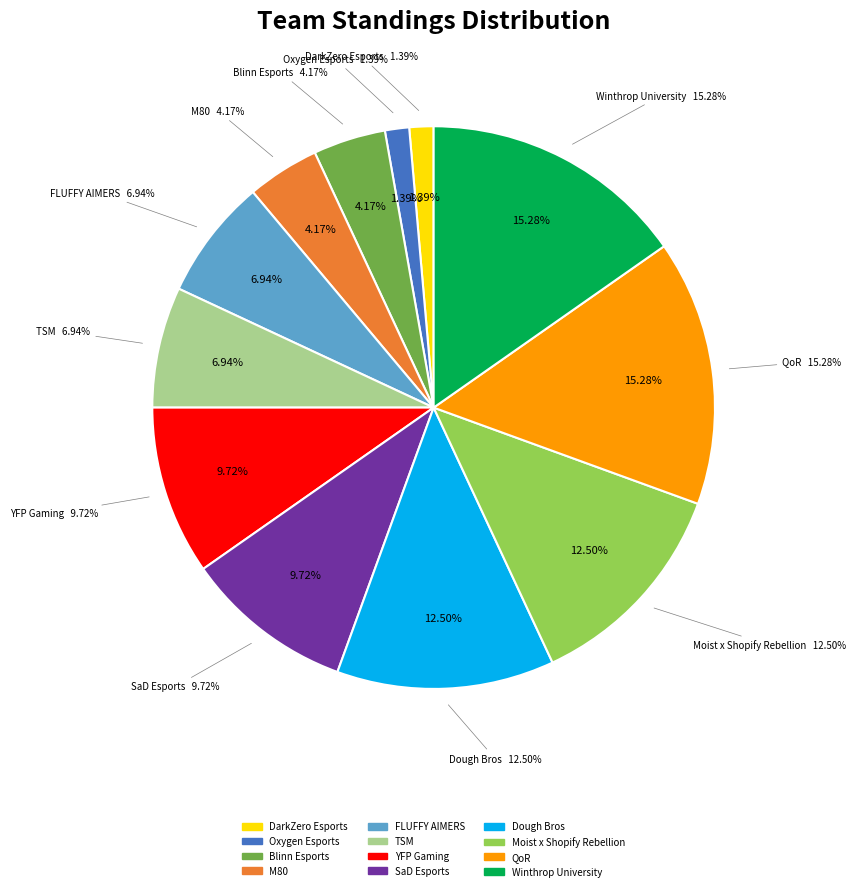

Combined, do QoR and FLUFFY AIMERS account for over 50%?

No